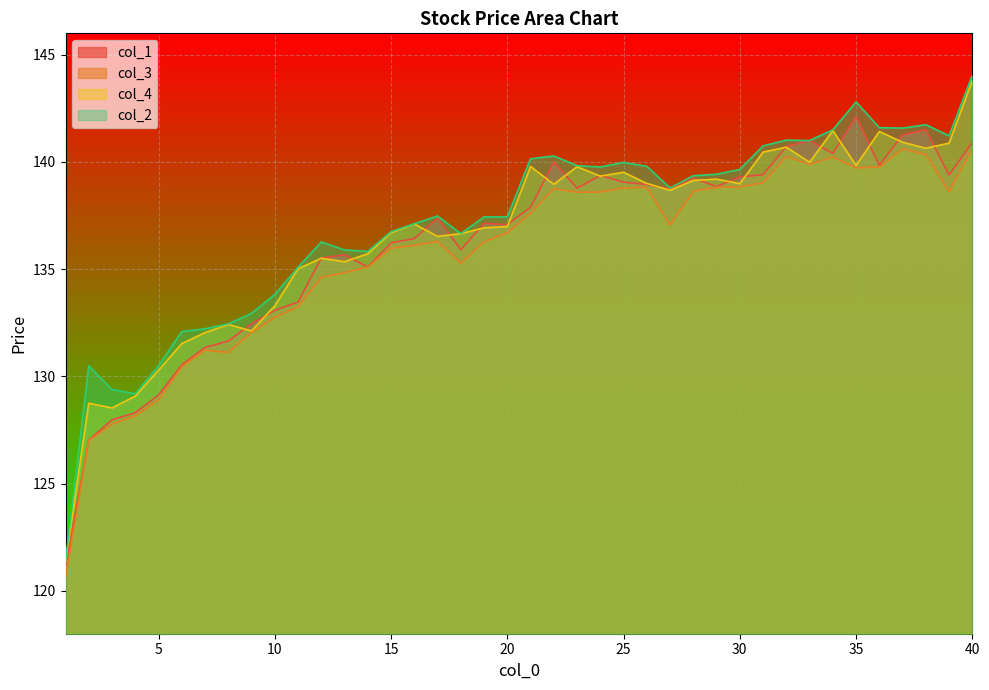

At which category does col_3 reach its first local peak?

7